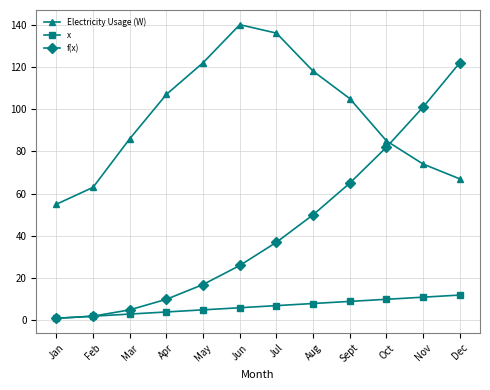

After their last crossing, which series has the higher values: f(x) or Electricity Usage (W)?

f(x)